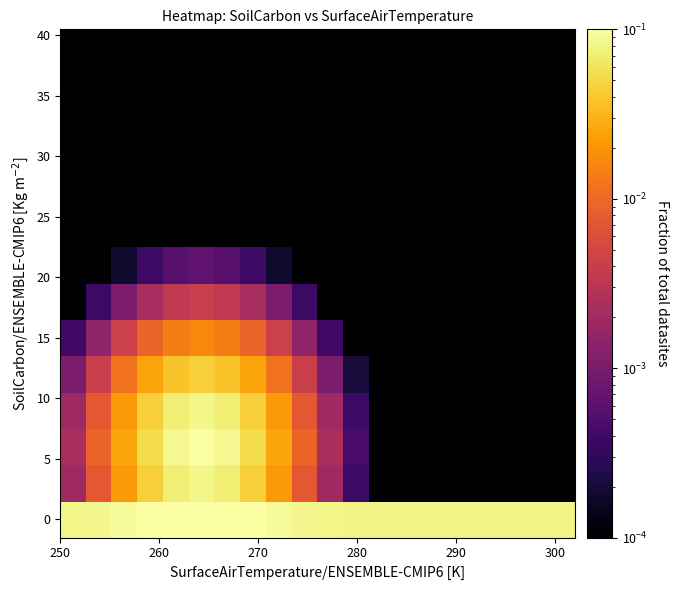

At how many categories does at least one series exceed 0?

20